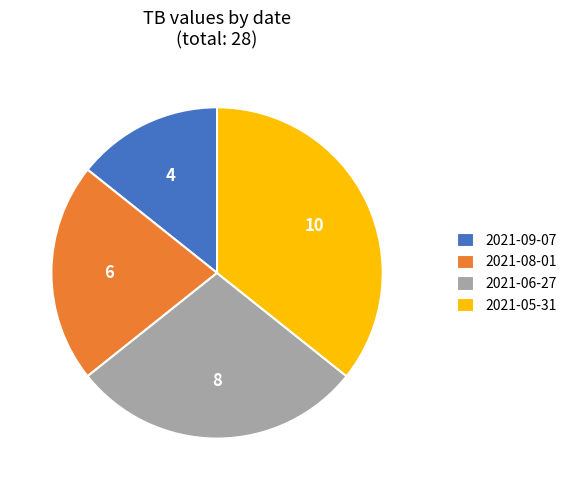

Approximately how many times larger is the value at 2021-05-31 compared to 2021-09-07?

2.5